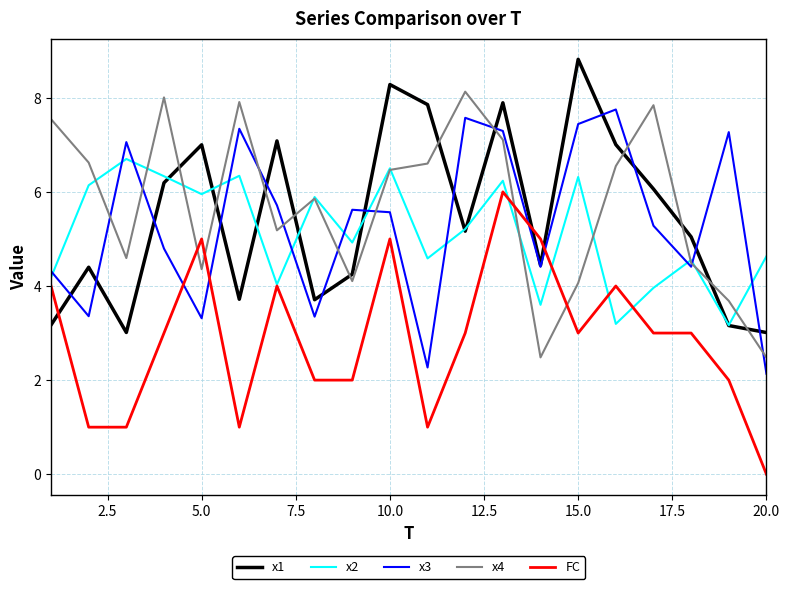

How many times do FC and x3 cross each other?

4